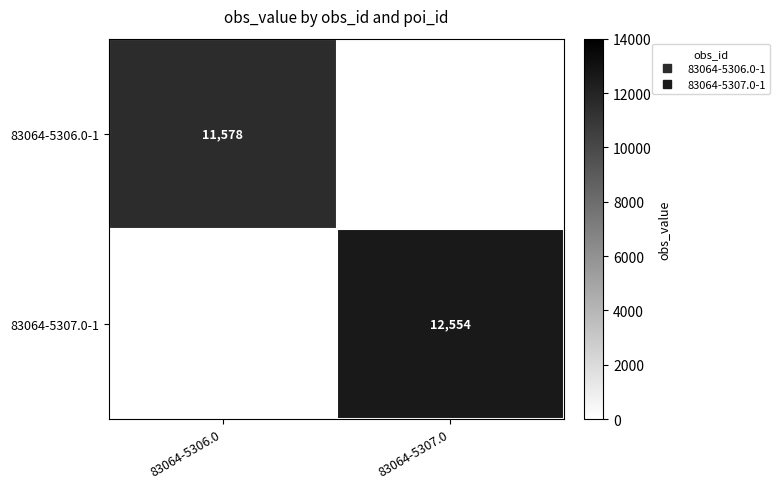

What is the total value across all series at 83064-5306.0?

11578